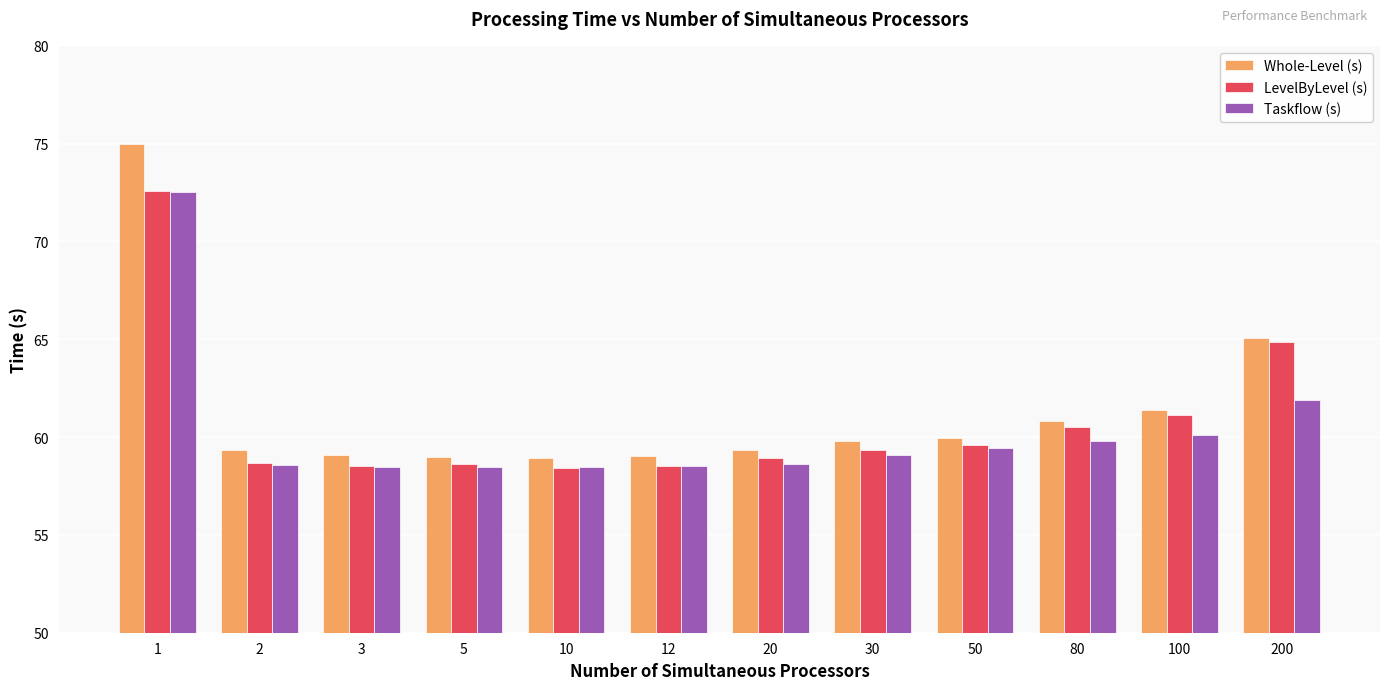

What is the value of the LevelByLevel (s) bar at the 1st from the left?

72.6